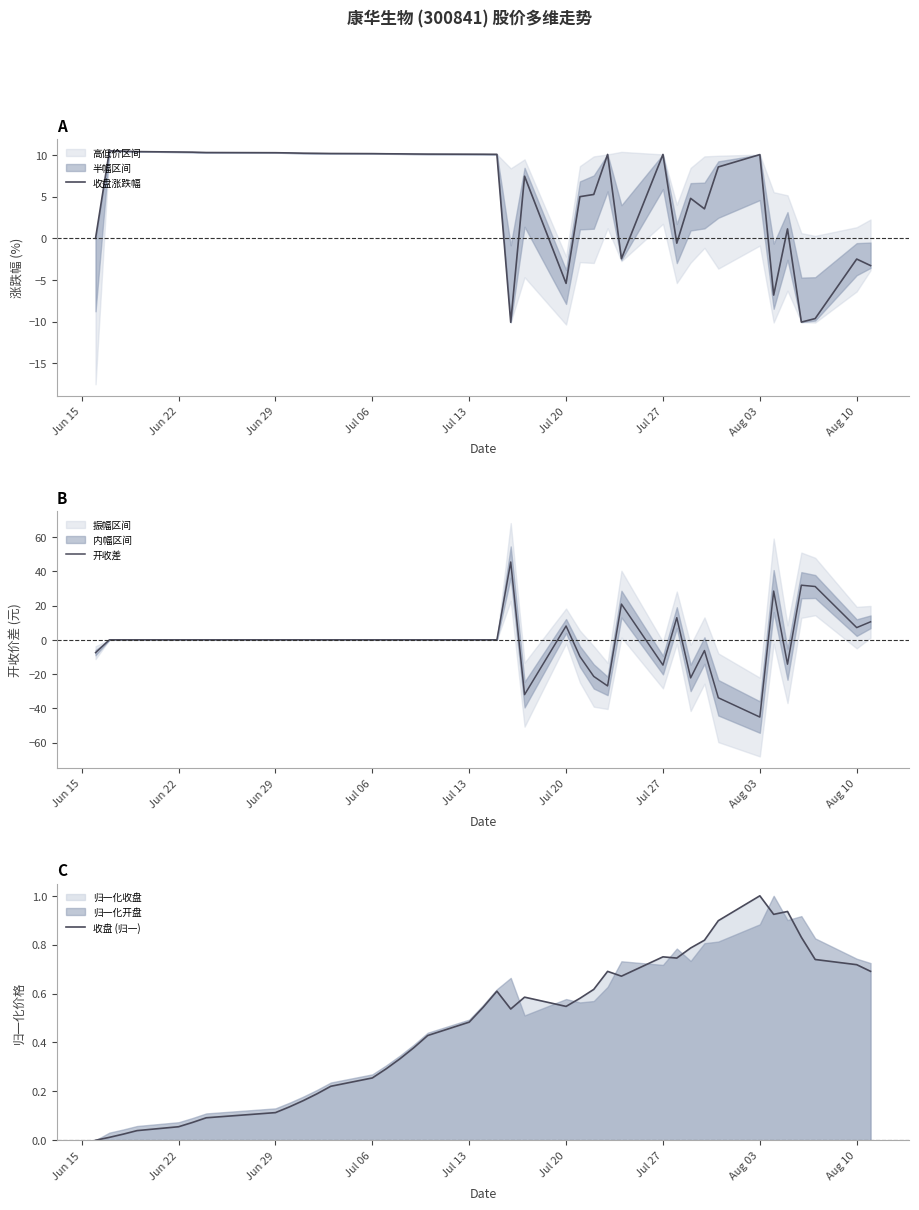

How many data points does each series have?

39